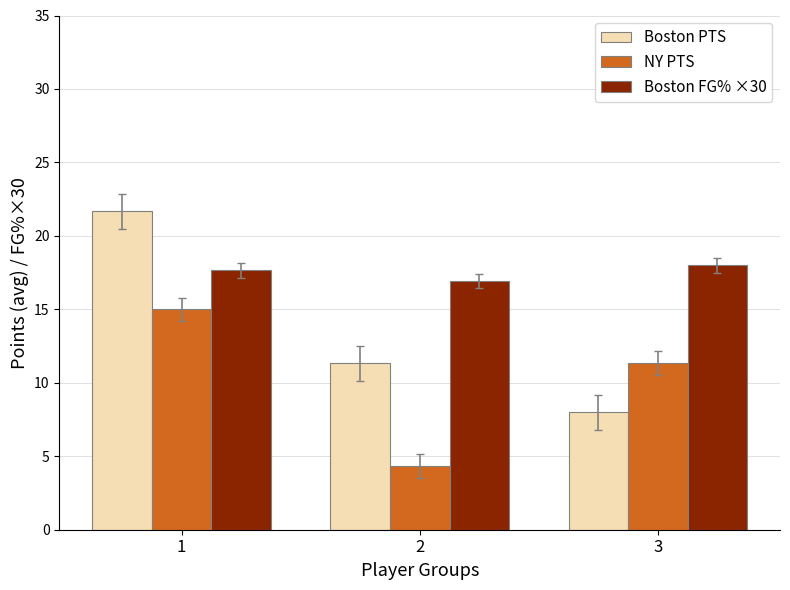

Which label corresponds to the largest value in the chart?

1